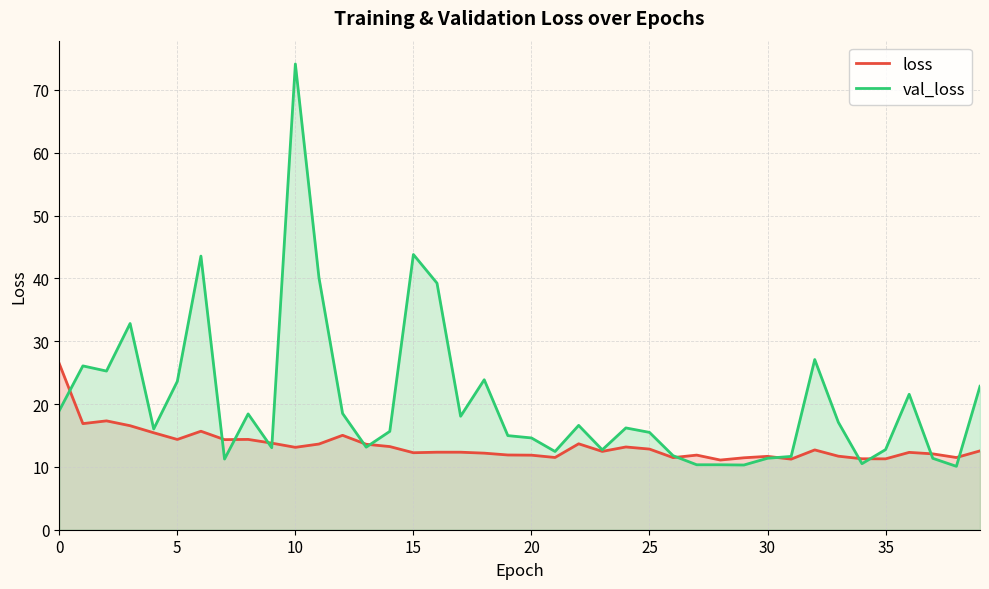

What is the minimum value shown in the chart?

10.1